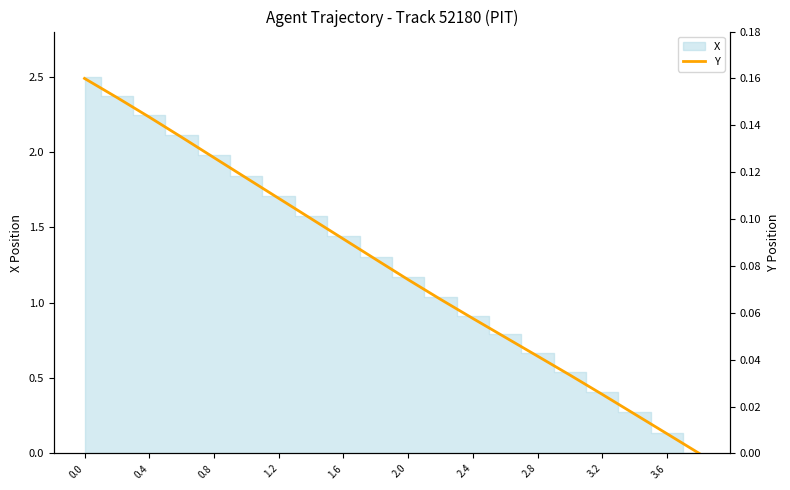

How many lines are shown in the chart?

1